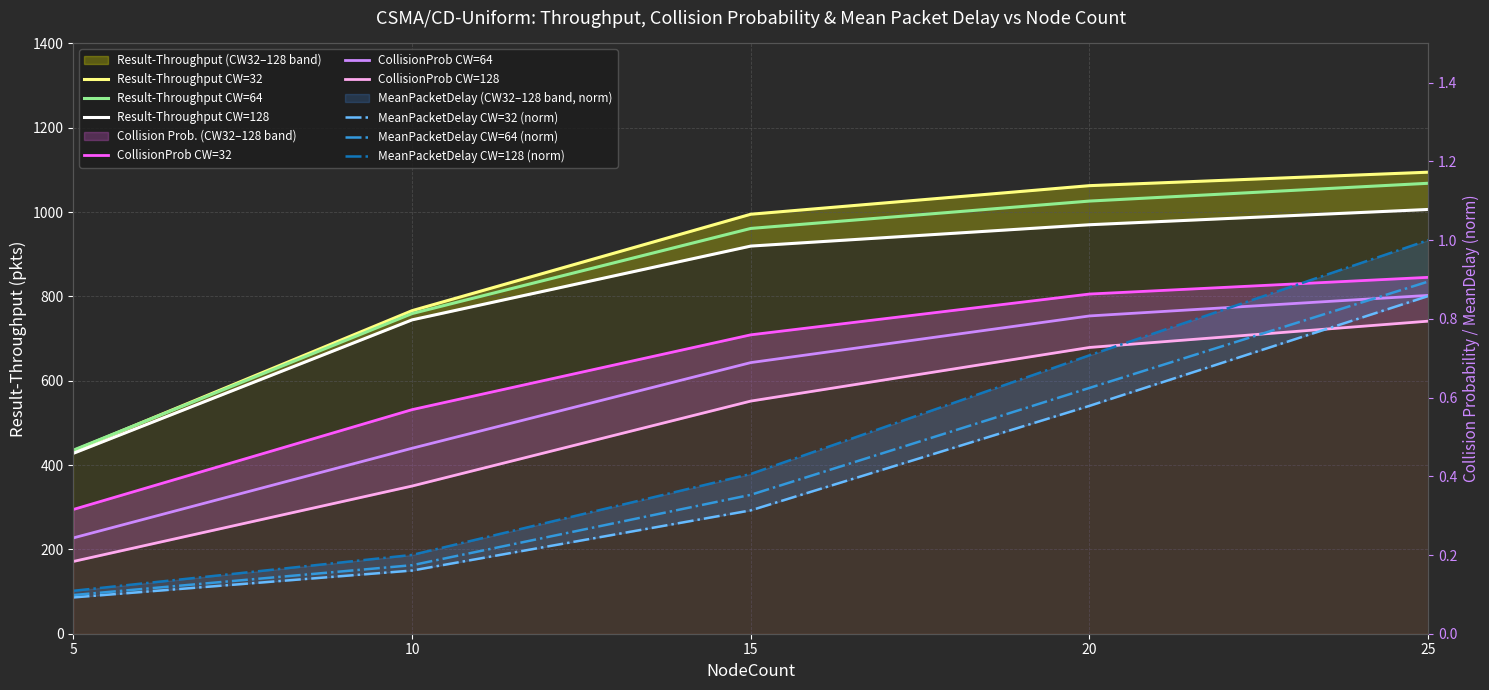

What is the sum of all Result-Throughput values?

4352.6